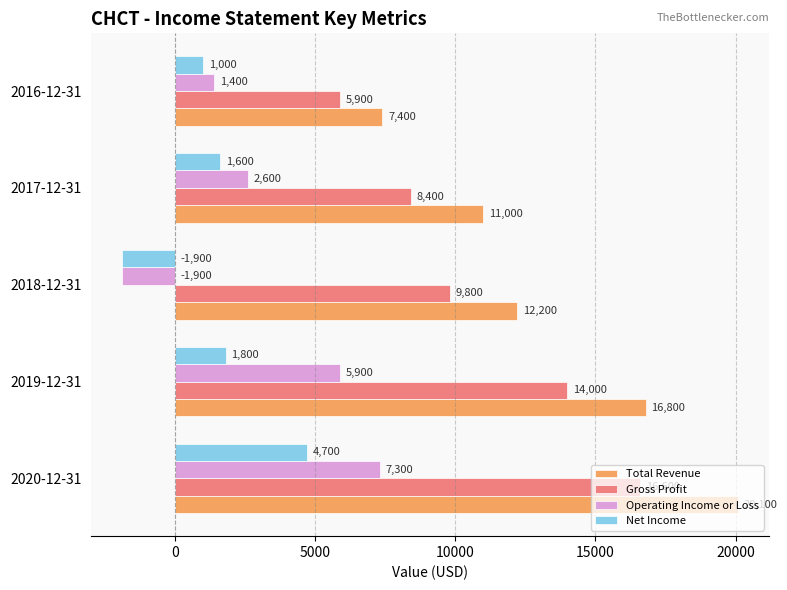

Which series has the largest range (max minus min)?

Total Revenue